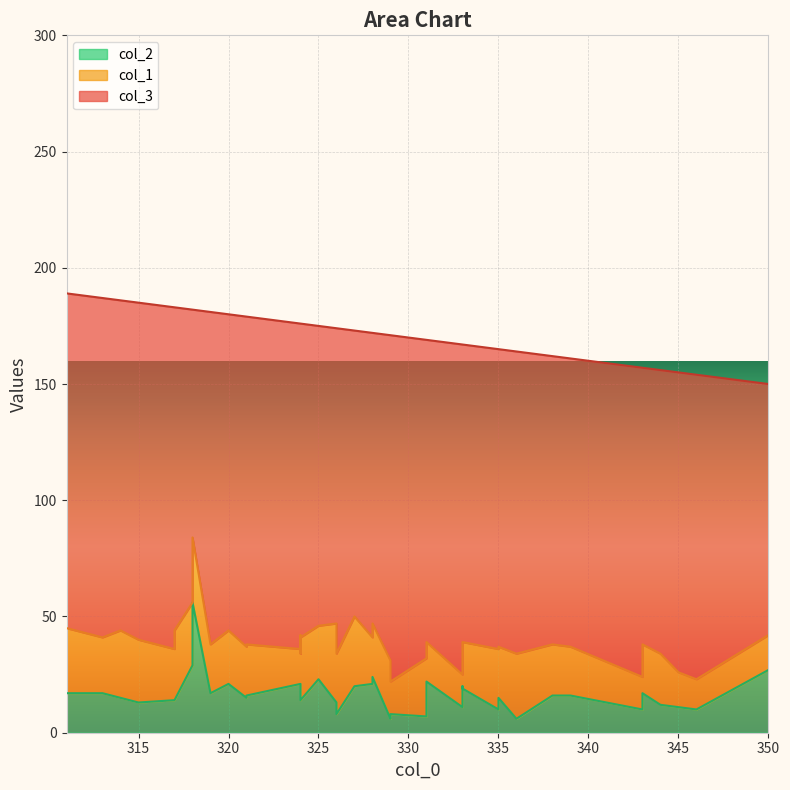

In col_1, how many points are higher than both neighbors (excluding endpoints)?

14